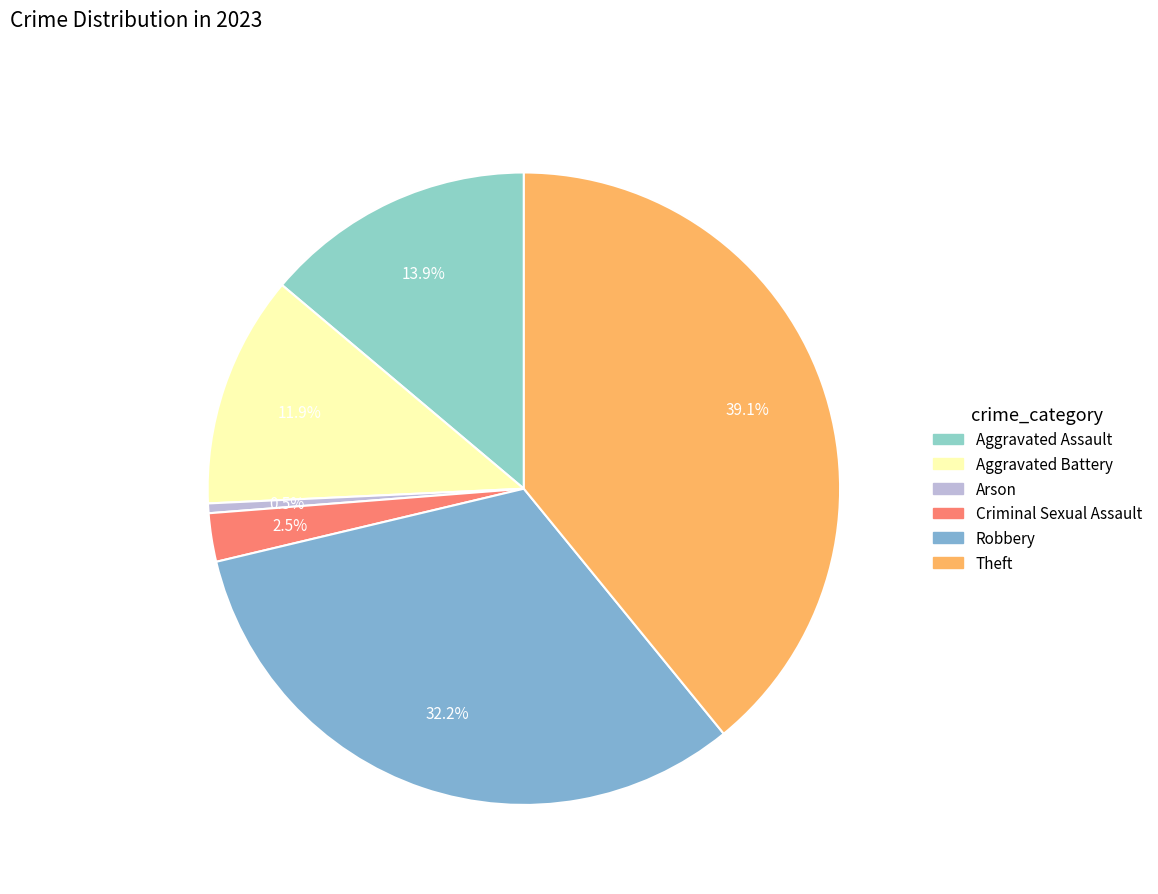

Is it true that Aggravated Battery is 1% of the pie?

False